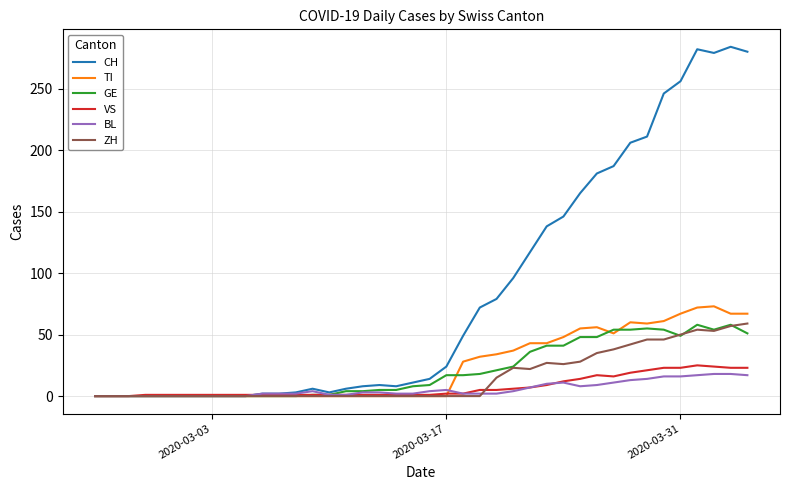

Which series has the largest total across all categories?

CH